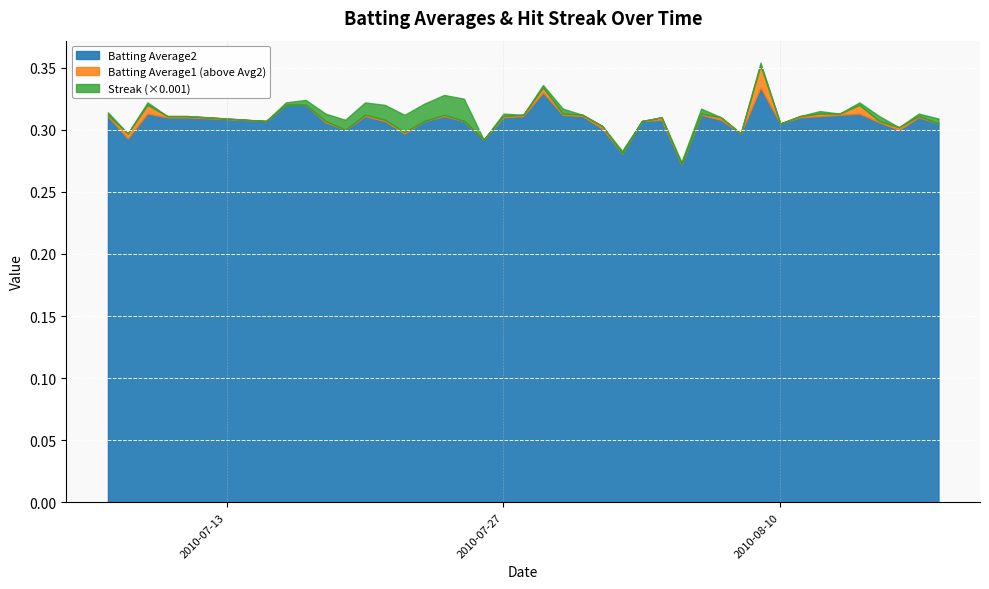

Reading left to right, transcribe all the data shown in this chart.

Batting Average1: 2010-07-07=0.3	2010-07-08=0.3	2010-07-09=0.3	2010-07-10=0.3	2010-07-11=0.3	2010-07-15=0.3	2010-07-16=0.3	2010-07-17=0.3	2010-07-18=0.3	2010-07-19=0.3	2010-07-20=0.3	2010-07-21=0.3	2010-07-22=0.3	2010-07-23=0.3	2010-07-24=0.3	2010-07-25=0.3	2010-07-26=0.3	2010-07-27=0.3	2010-07-28=0.3	2010-07-29=0.3	2010-07-30=0.3	2010-07-31=0.3	2010-08-01=0.3	2010-08-02=0.3	2010-08-03=0.3	2010-08-04=0.3	2010-08-05=0.3	2010-08-06=0.3	2010-08-07=0.3	2010-08-08=0.3	2010-08-09=0.4	2010-08-10=0.3	2010-08-11=0.3	2010-08-12=0.3	2010-08-13=0.3	2010-08-14=0.3	2010-08-15=0.3	2010-08-16=0.3	2010-08-17=0.3	2010-08-18=0.3
Batting Average2: 2010-07-07=0.3	2010-07-08=0.3	2010-07-09=0.3	2010-07-10=0.3	2010-07-11=0.3	2010-07-15=0.3	2010-07-16=0.3	2010-07-17=0.3	2010-07-18=0.3	2010-07-19=0.3	2010-07-20=0.3	2010-07-21=0.3	2010-07-22=0.3	2010-07-23=0.3	2010-07-24=0.3	2010-07-25=0.3	2010-07-26=0.3	2010-07-27=0.3	2010-07-28=0.3	2010-07-29=0.3	2010-07-30=0.3	2010-07-31=0.3	2010-08-01=0.3	2010-08-02=0.3	2010-08-03=0.3	2010-08-04=0.3	2010-08-05=0.3	2010-08-06=0.3	2010-08-07=0.3	2010-08-08=0.3	2010-08-09=0.3	2010-08-10=0.3	2010-08-11=0.3	2010-08-12=0.3	2010-08-13=0.3	2010-08-14=0.3	2010-08-15=0.3	2010-08-16=0.3	2010-08-17=0.3	2010-08-18=0.3
Streak: 2010-07-07=2.0	2010-07-08=0.0	2010-07-09=2.0	2010-07-10=0.0	2010-07-11=0.0	2010-07-15=0.0	2010-07-16=2.0	2010-07-17=4.0	2010-07-18=6.0	2010-07-19=8.0	2010-07-20=10.0	2010-07-21=12.0	2010-07-22=14.0	2010-07-23=14.0	2010-07-24=16.0	2010-07-25=18.0	2010-07-26=0.0	2010-07-27=2.0	2010-07-28=0.0	2010-07-29=2.0	2010-07-30=4.0	2010-07-31=0.0	2010-08-01=0.0	2010-08-02=2.0	2010-08-03=0.0	2010-08-04=0.0	2010-08-05=2.0	2010-08-06=4.0	2010-08-07=0.0	2010-08-08=0.0	2010-08-09=2.0	2010-08-10=0.0	2010-08-11=0.0	2010-08-12=2.0	2010-08-13=0.0	2010-08-14=2.0	2010-08-15=4.0	2010-08-16=0.0	2010-08-17=2.0	2010-08-18=4.0